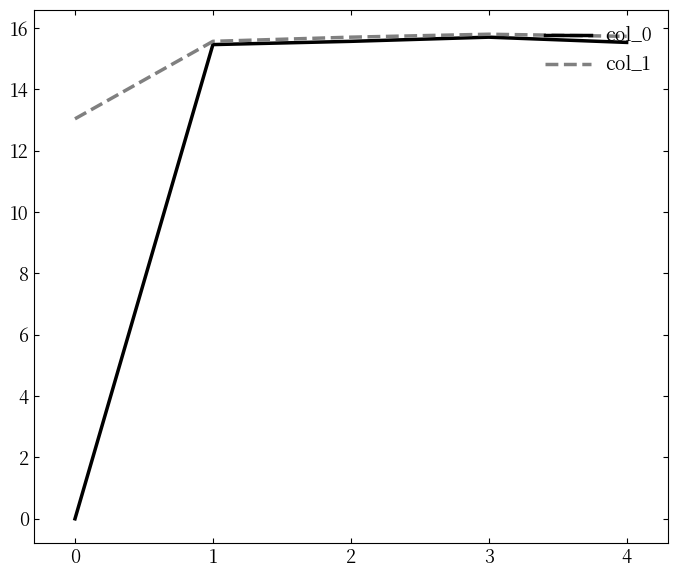

Rank the series by their average value, from highest to lowest.

col_1, col_0